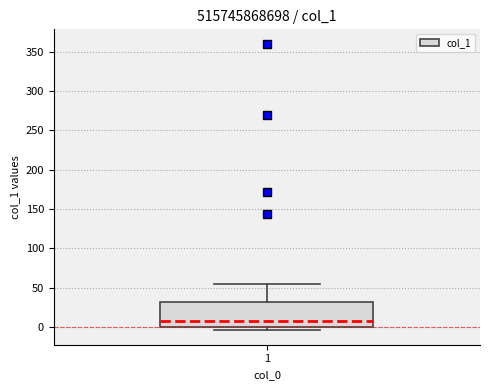

Transcribe this box plot: give where the median line is, the range the box spans, and where the two whiskers end, as read against the y-axis. The values are not printed on the chart, so give them approximately, as read against the axis.

median 10, box 0 to 30, whiskers -5 to 55